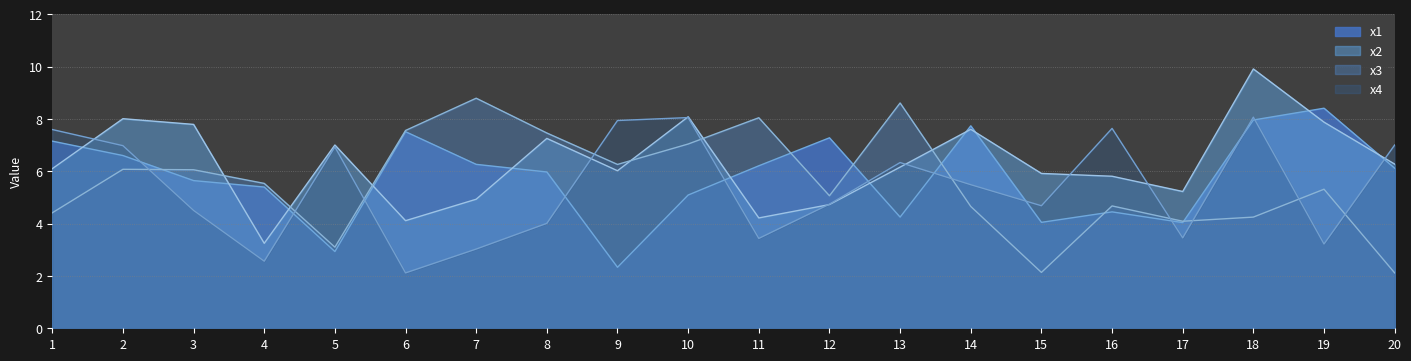

Where is x1 nearest to the value 5?

10